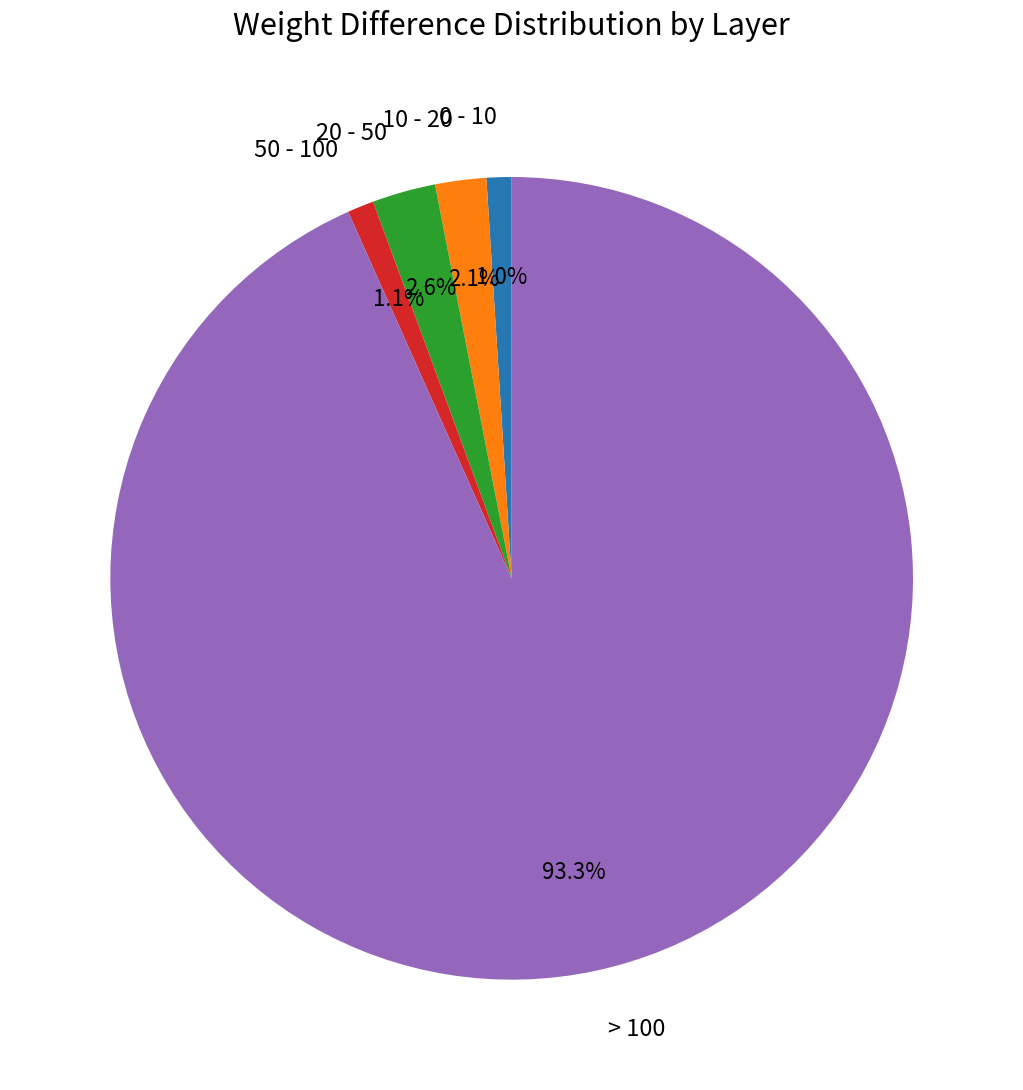

Does any single category account for the majority?

Yes